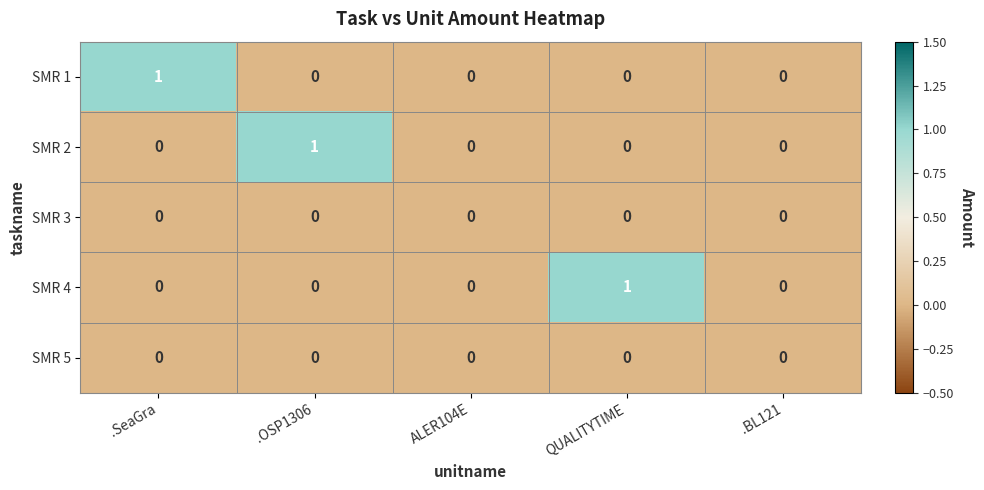

Between QUALITYTIME and .BL121, which series saw the biggest shift?

SMR 4